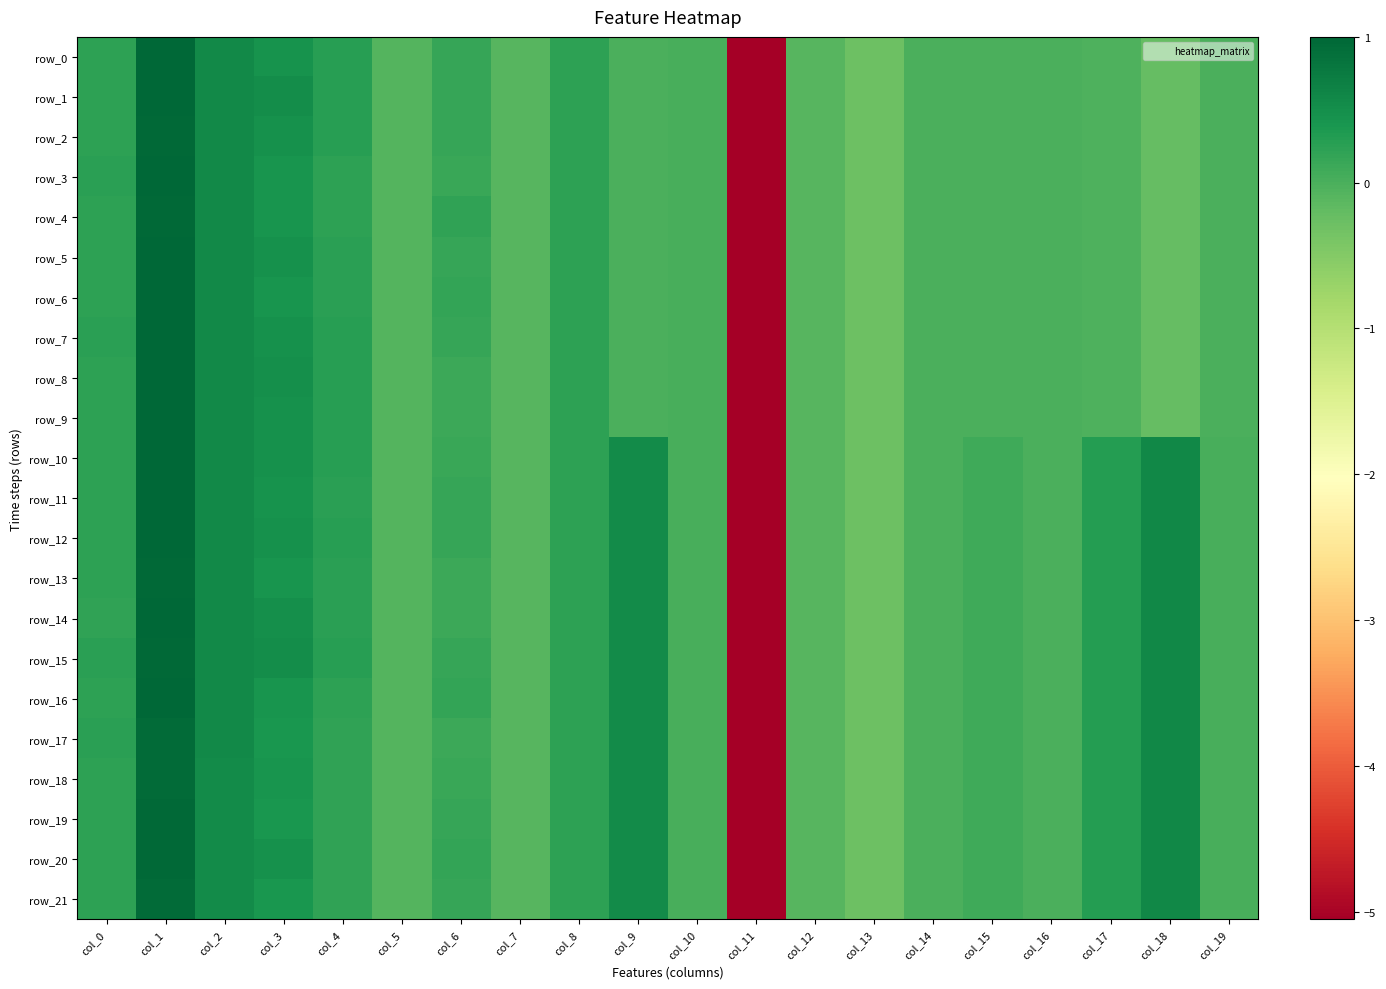

What is the average value of the row_6 series?

-0.2